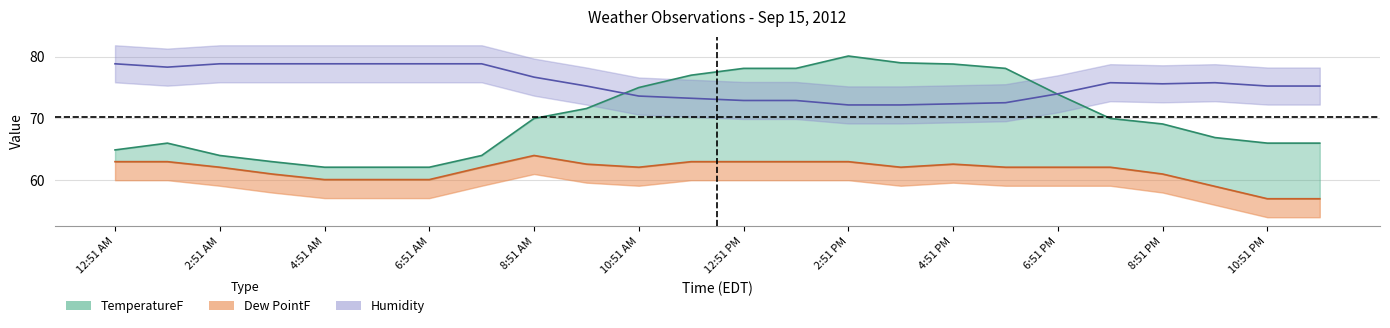

Which category has the highest value in the Dew PointF series?

8:51 AM